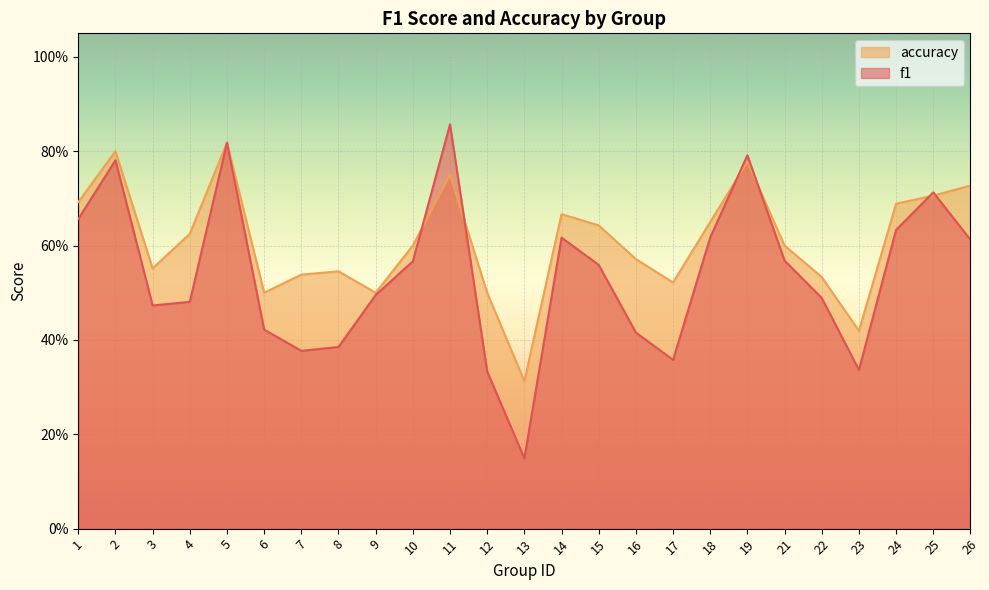

What are all the series names shown in the legend?

accuracy, f1